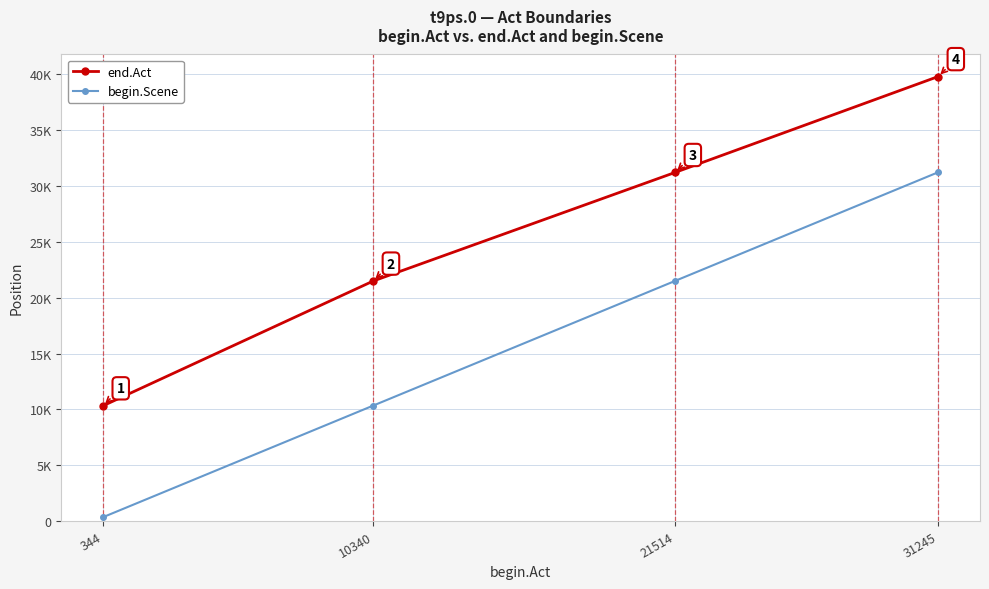

The value of end.Act at 344 is 2301. True or false?

False